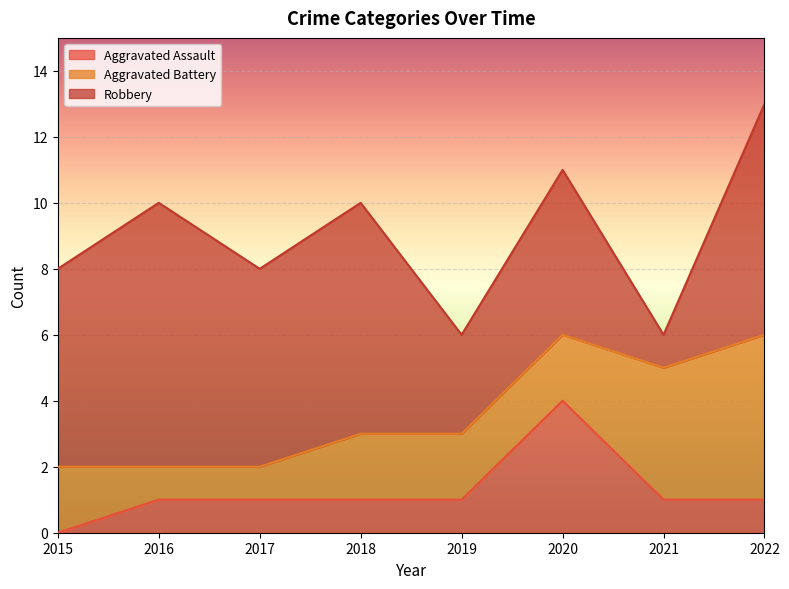

Where do Aggravated Assault and Aggravated Battery first cross each other?

2019 and 2020